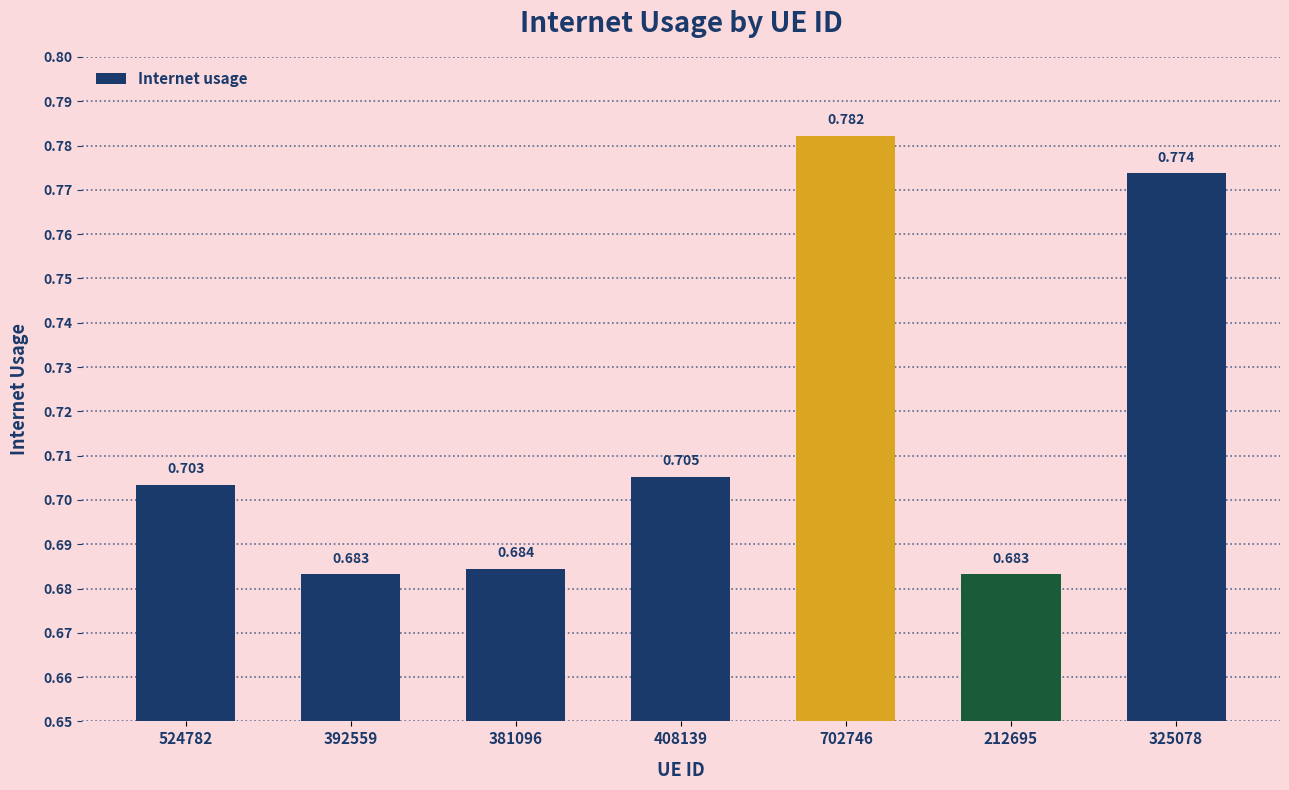

Reading right to left, list all the values displayed in this chart.

0.8	0.7	0.8	0.7	0.7	0.7	0.7